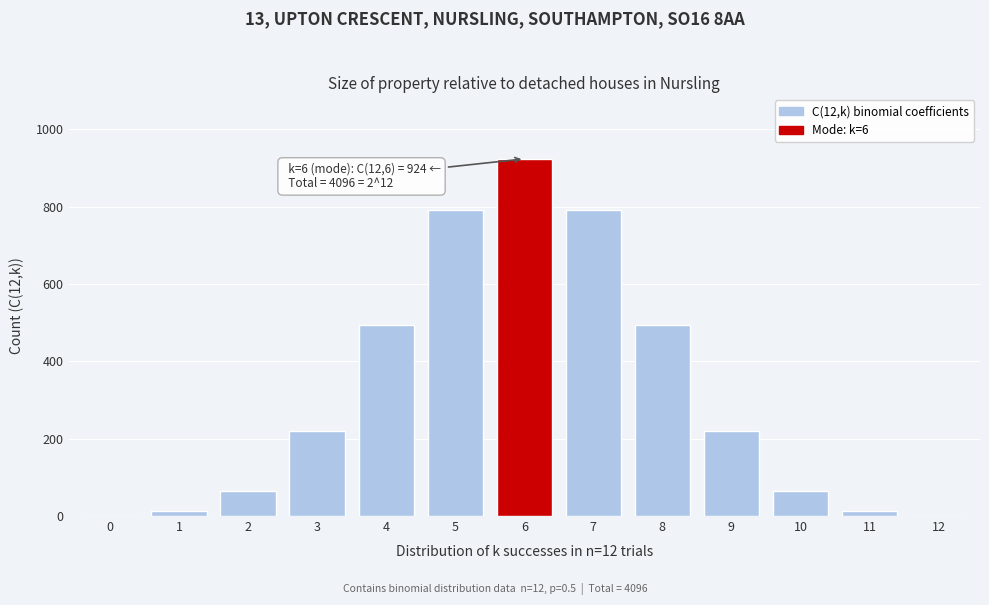

Reading left to right, what are all the values shown in this chart?

0=1.0	1=12.0	2=66.0	3=220.0	4=495.0	5=792.0	6=924.0	7=792.0	8=495.0	9=220.0	10=66.0	11=12.0	12=1.0